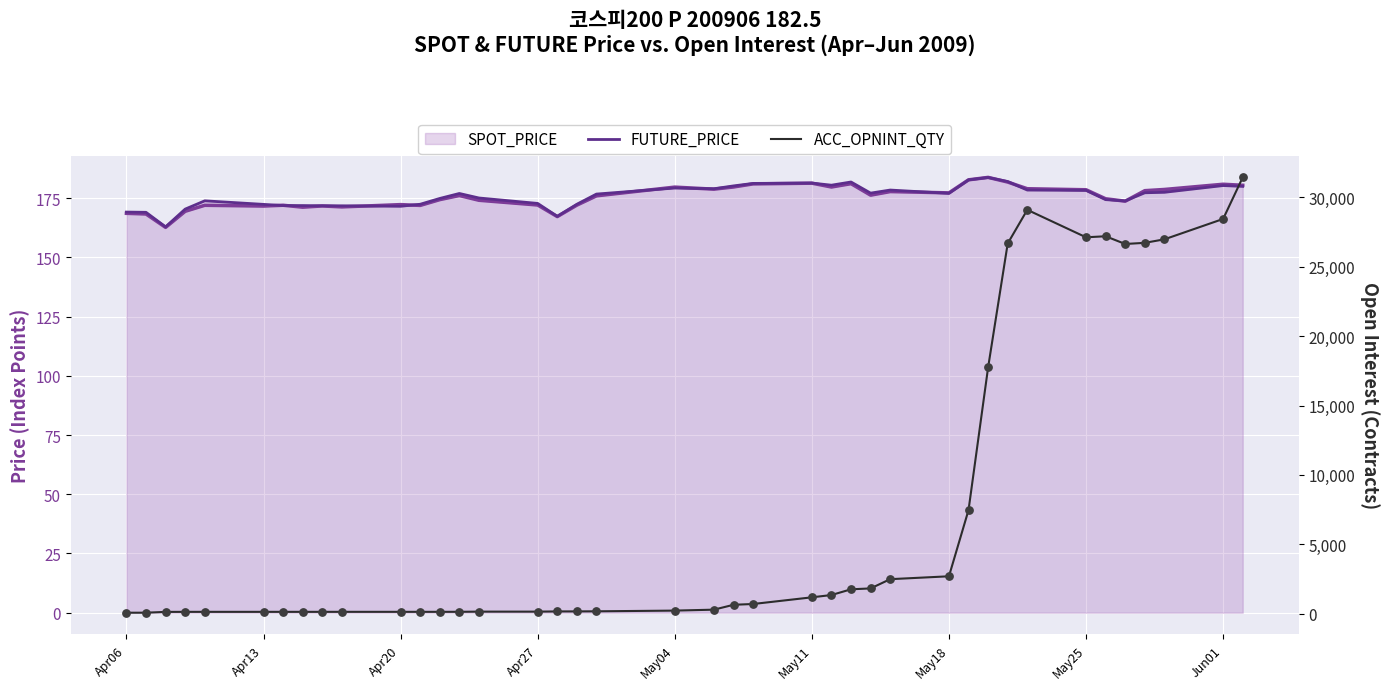

Which series contains the lowest Y value?

ACC_OPNINT_QTY